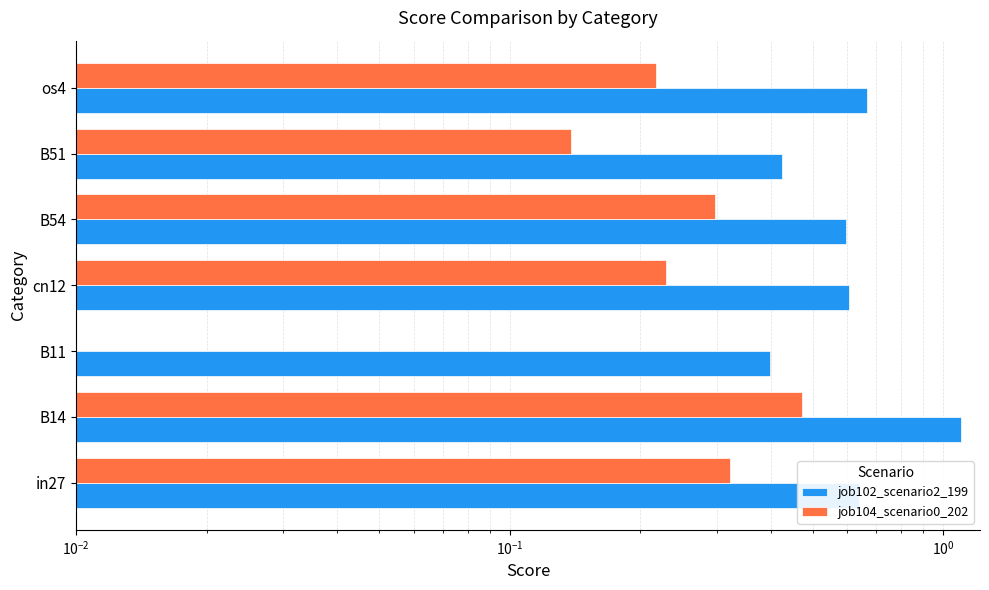

What are all the series names shown in the legend?

job102_scenario2_199, job104_scenario0_202